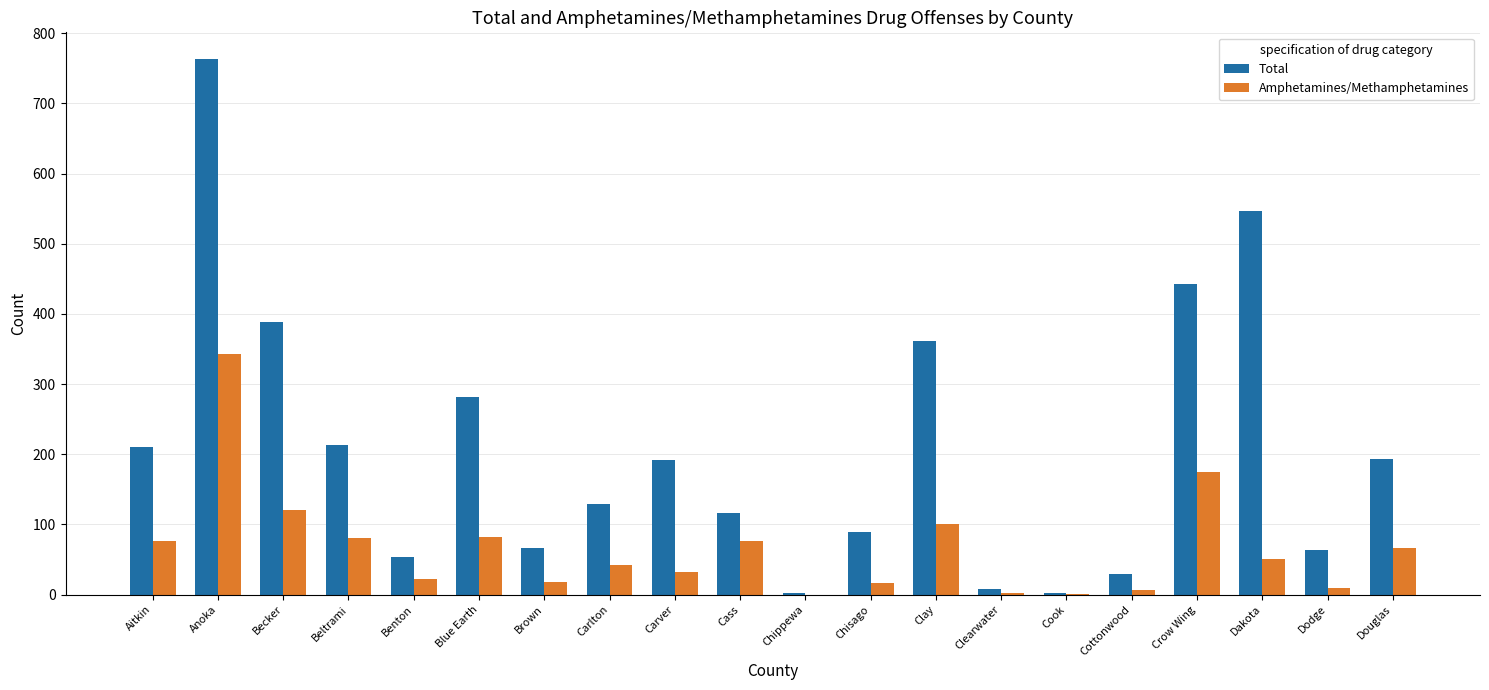

What is the sum of all Total values?

4153